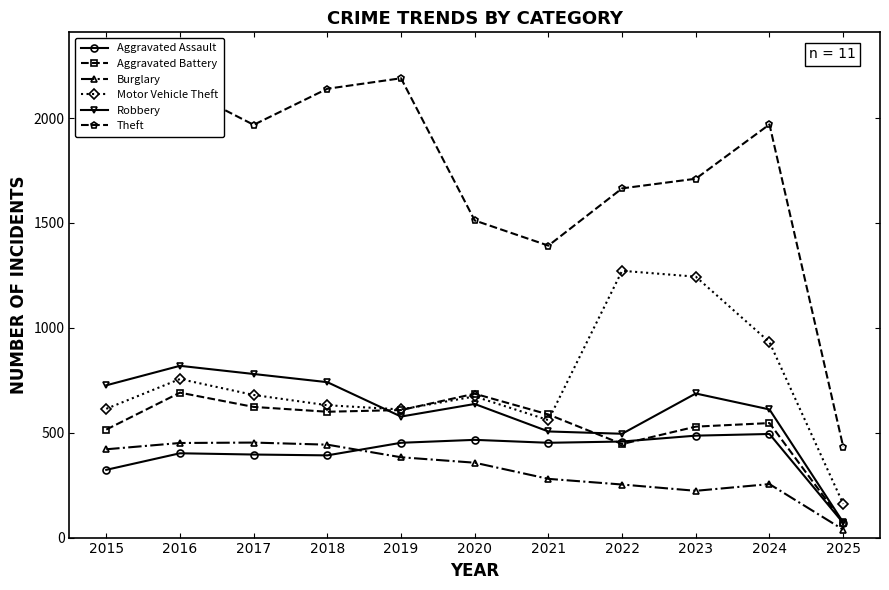

Count the number of categories in the chart.

11